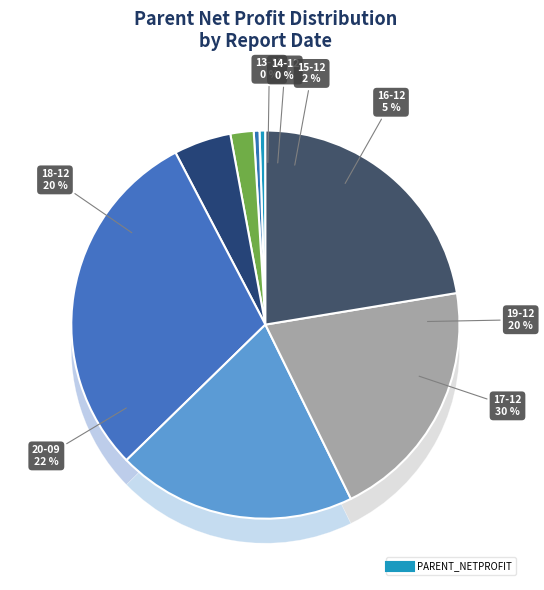

What portion of the pie excludes 2014-12-31?

99.5%